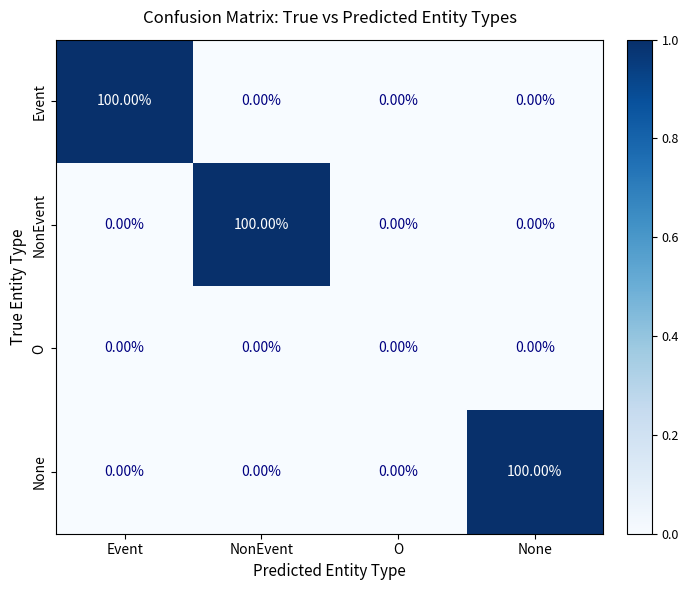

What is the maximum value shown in the chart?

100